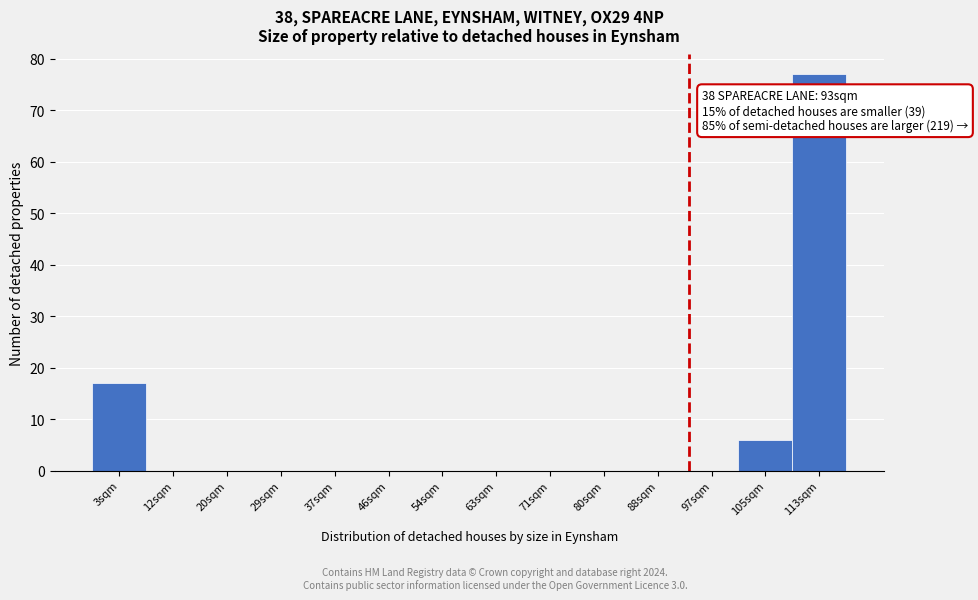

Which range on the x-axis has the tallest bar?

109 to 118